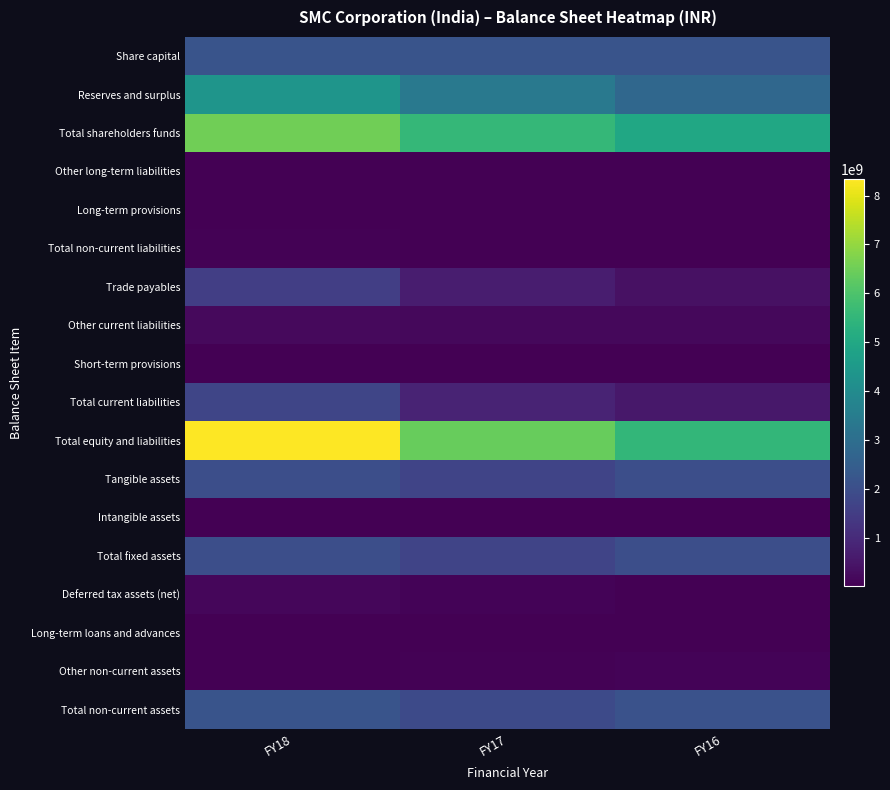

Between FY17 and FY16, which is larger?

FY17